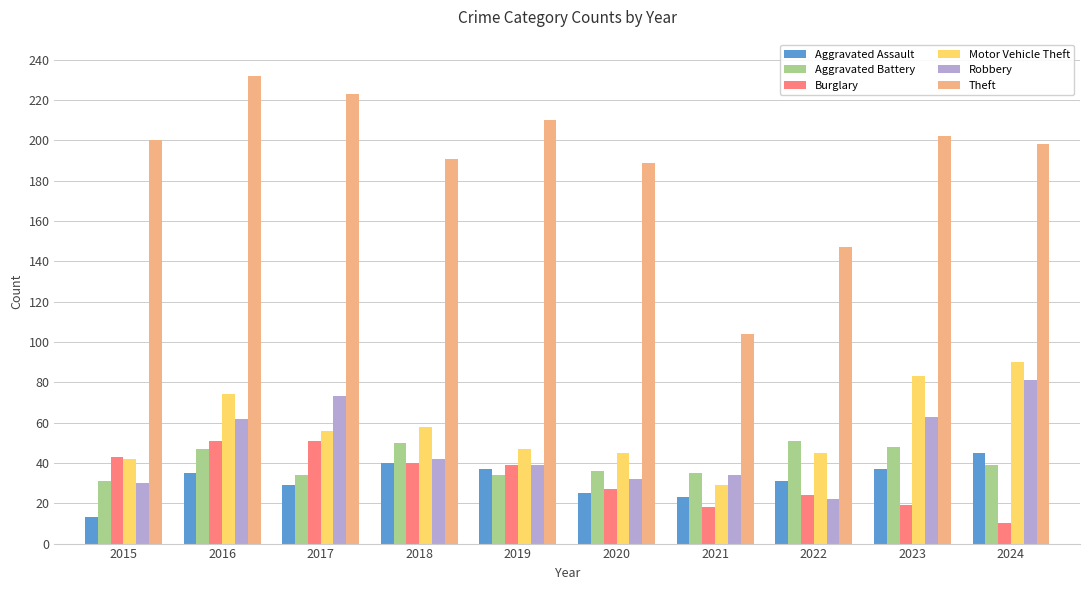

At which label does Robbery reach its peak?

2024